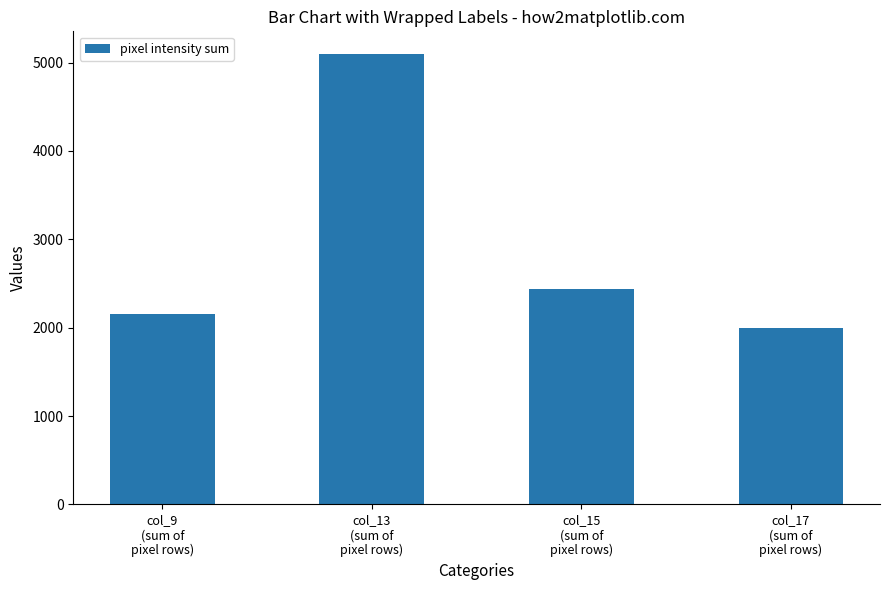

Reading right to left, what are all the values shown in this chart?

col_17
(sum of
pixel rows)=1991	col_15
(sum of
pixel rows)=2442	col_13
(sum of
pixel rows)=5099	col_9
(sum of
pixel rows)=2159